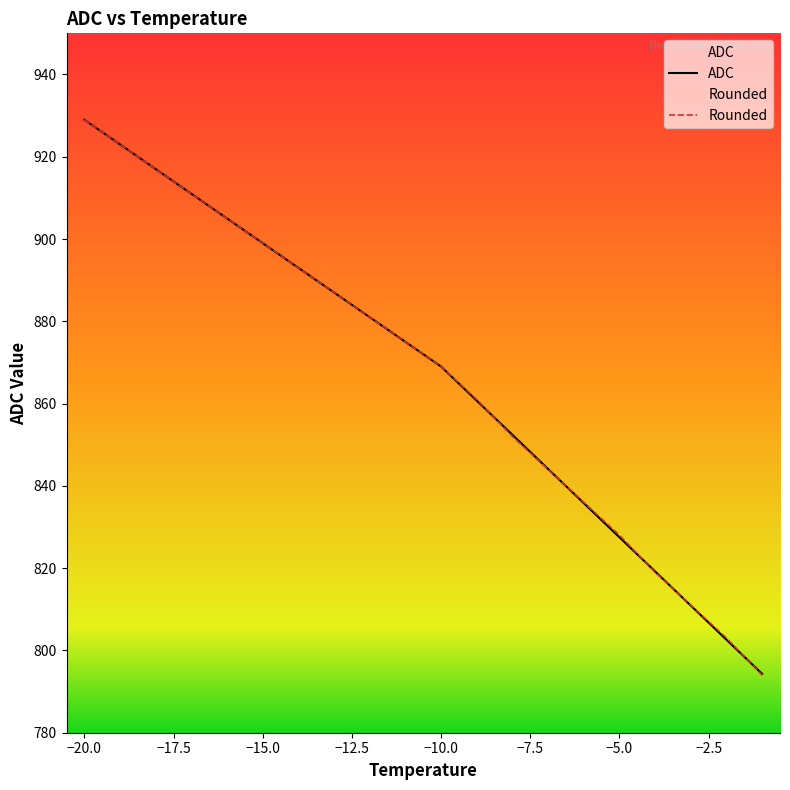

Which series has the largest total across all categories?

Rounded